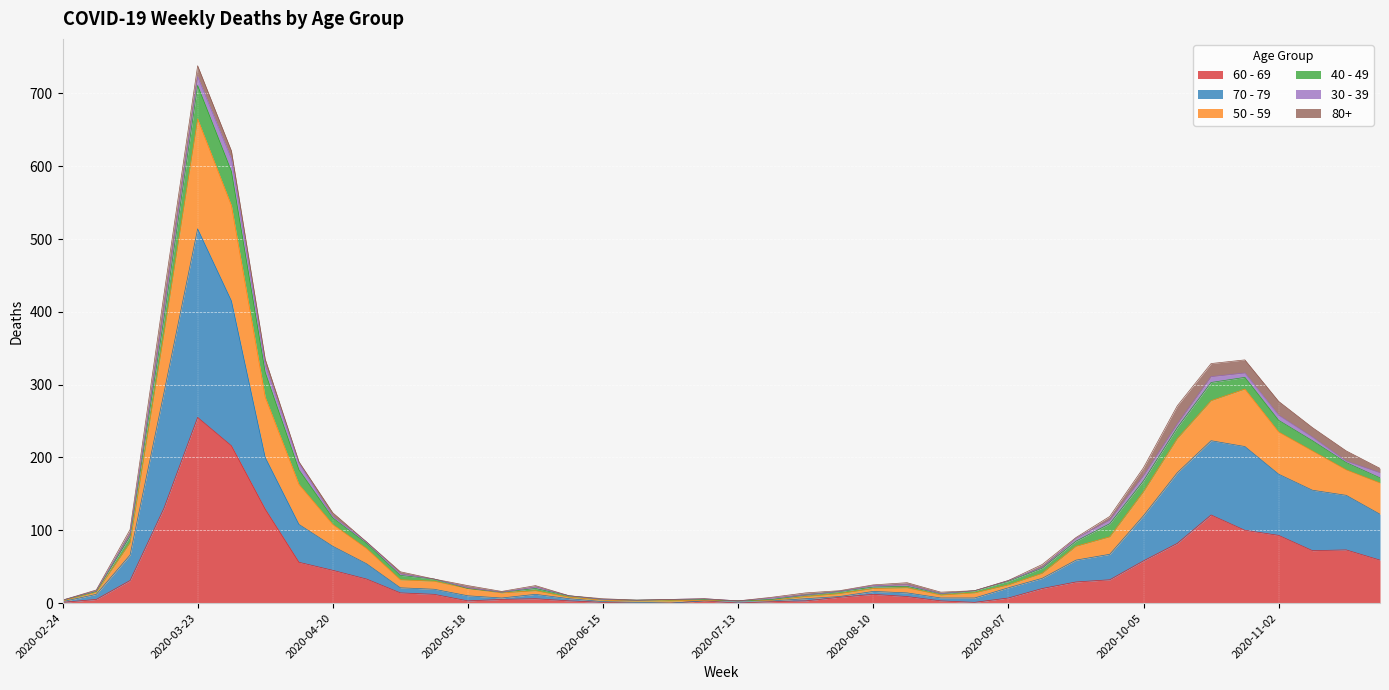

Which category has the highest value in the 60 - 69 series?

2020-03-23